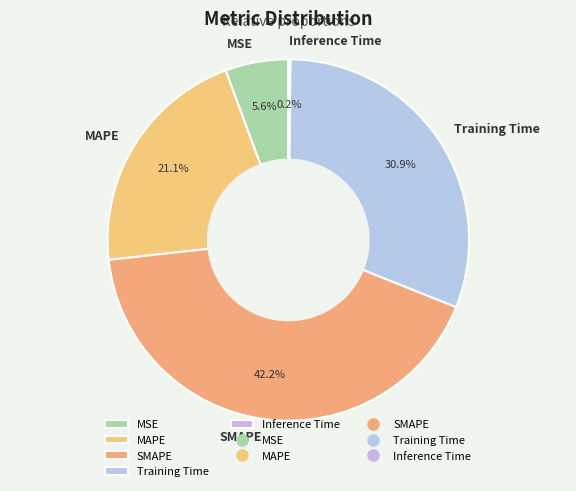

To the nearest percent, what is the combined percentage of MAPE and Training Time?

52%